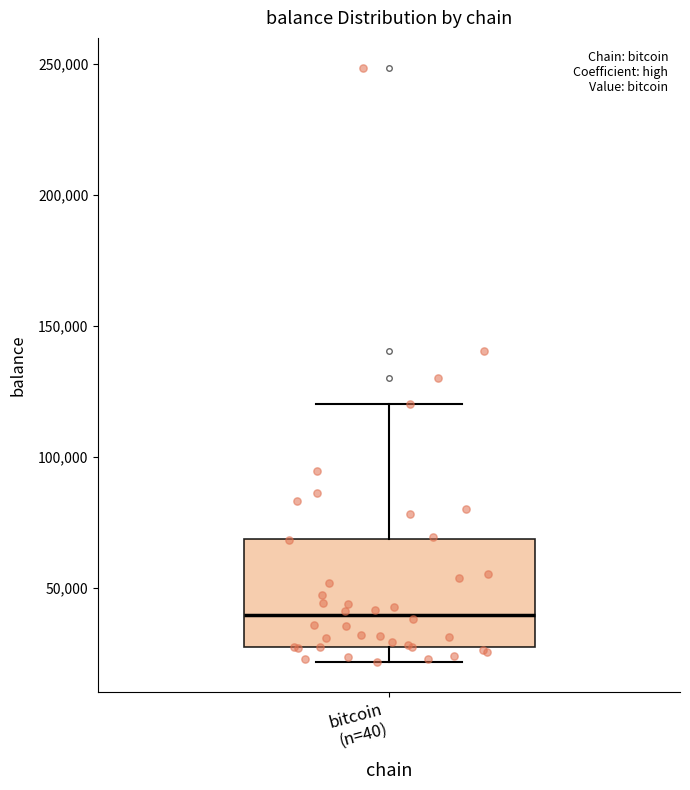

Where does the median line of the box for bitcoin (n=40) sit on the y-axis? The values are not printed on the chart, so give them approximately, as read against the axis.

40000